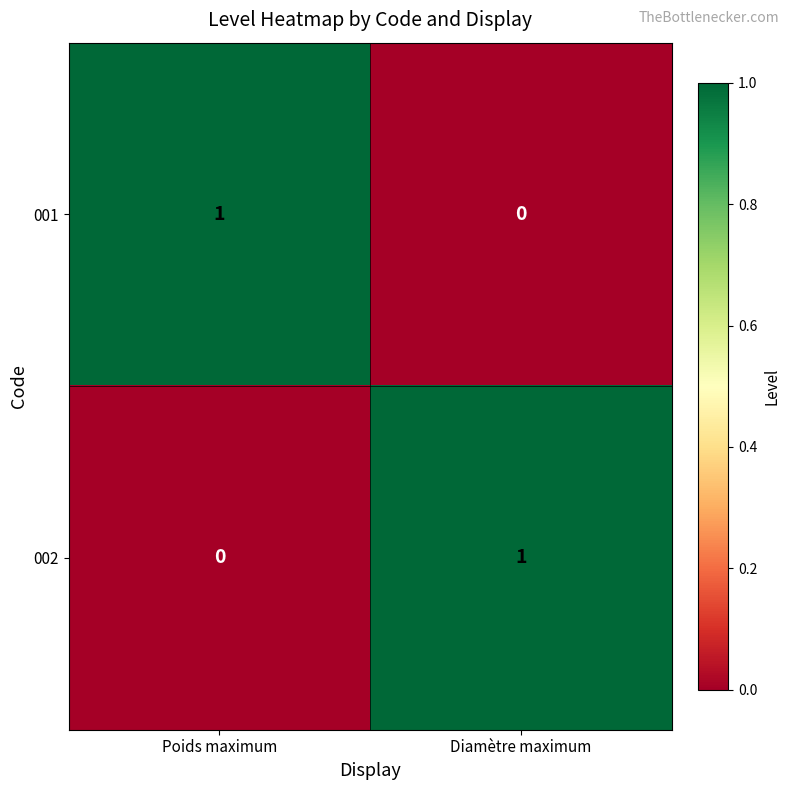

Which category has the highest value in the 001 series?

Poids maximum